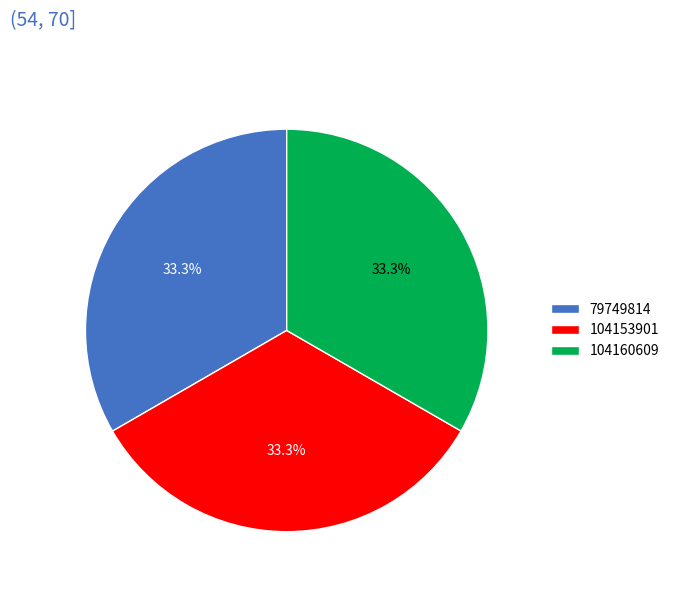

Approximately how many times larger is the value at 104160609 compared to 104153901?

1.0